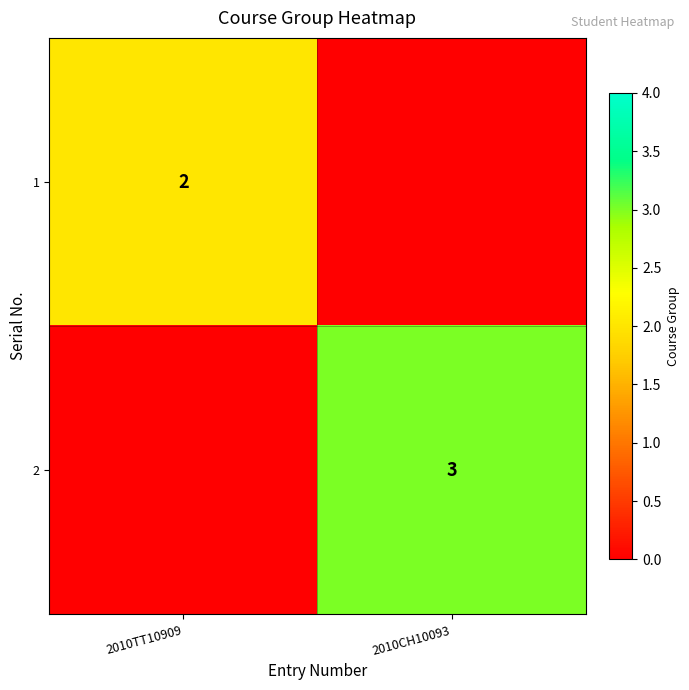

The 1 series shows 1 at 2010TT10909. True or false?

False